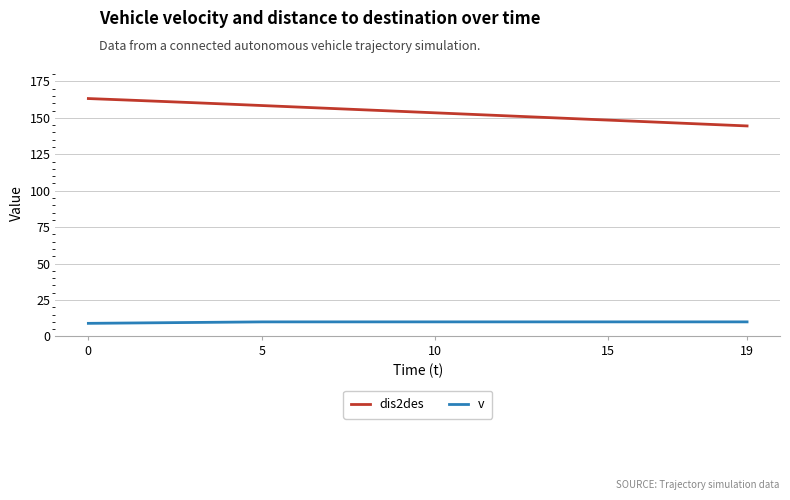

At how many categories does at least one series exceed 67?

20